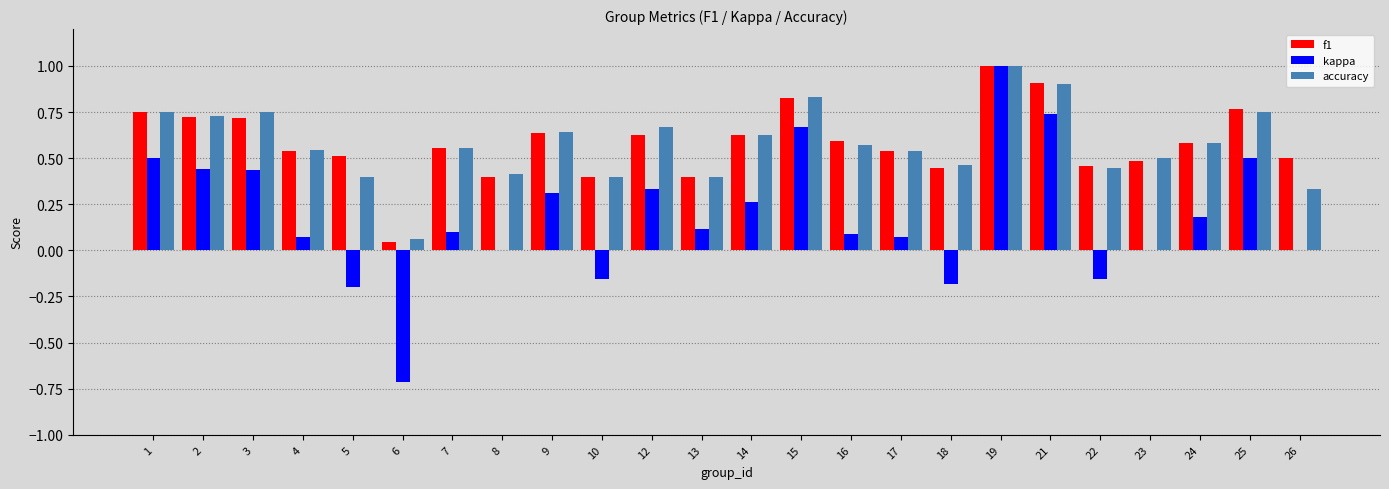

Is it true that f1 equals 1.0 at 19?

True